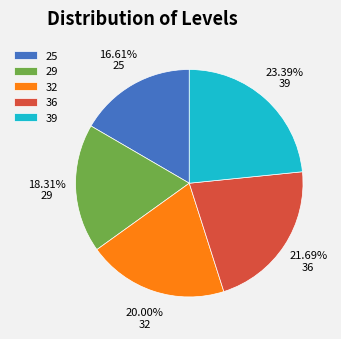

Does any single category account for the majority?

No